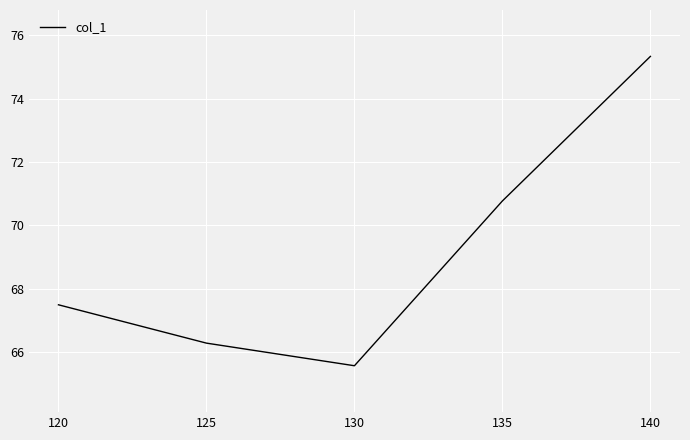

What is the sum of all values?

345.4